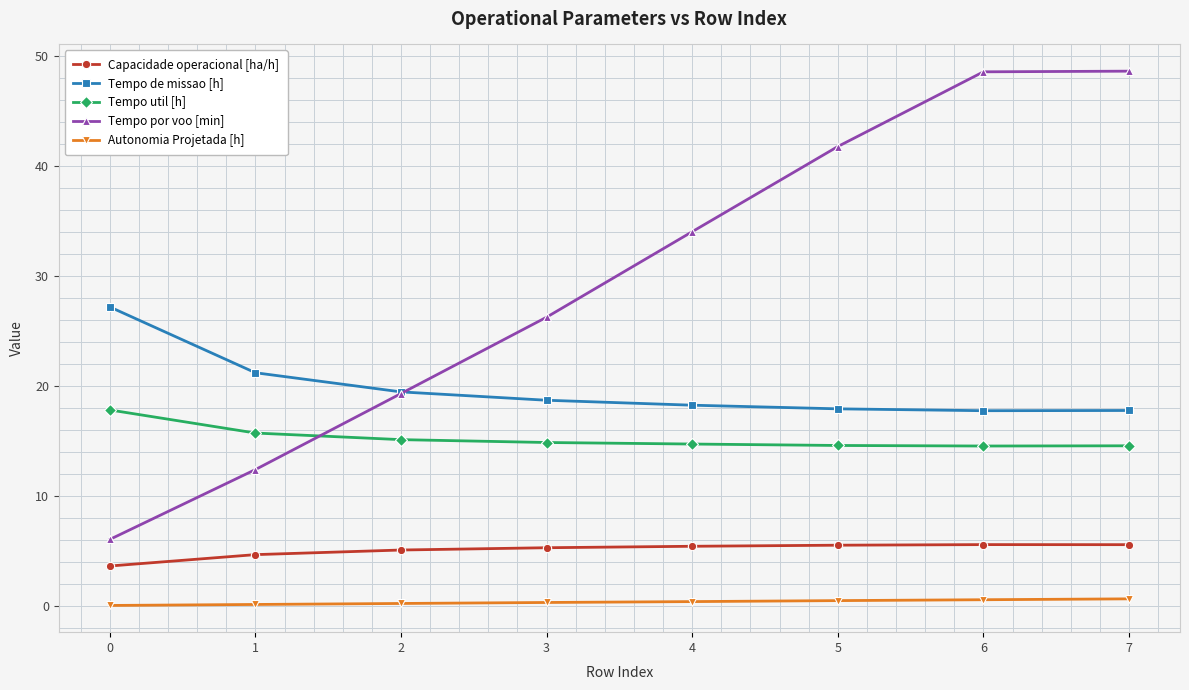

Which series has the largest range (max minus min)?

Tempo por voo [min]